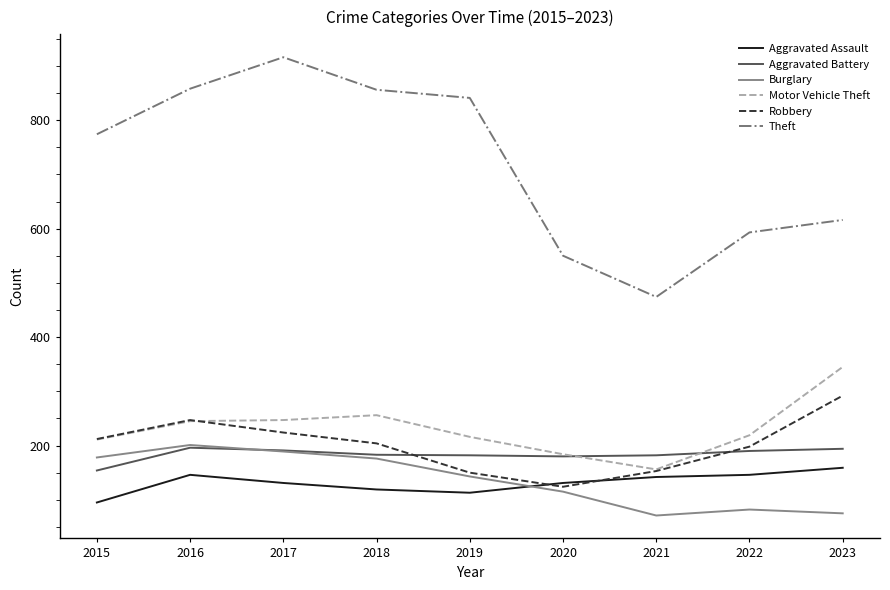

What are all the series names shown in the legend?

Aggravated Assault, Aggravated Battery, Burglary, Motor Vehicle Theft, Robbery, Theft